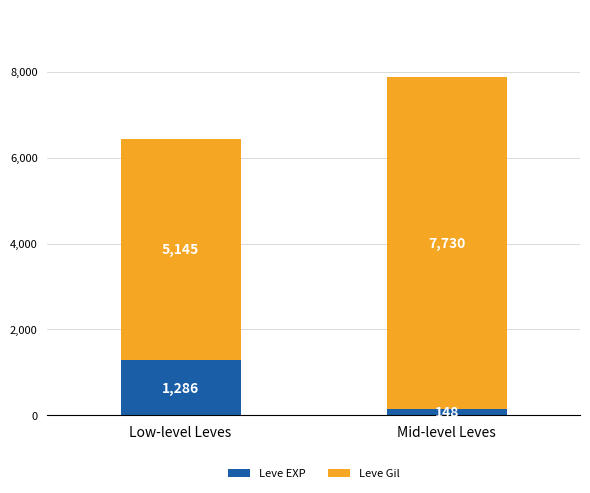

At which category is the sum across all series the highest?

Mid-level Leves